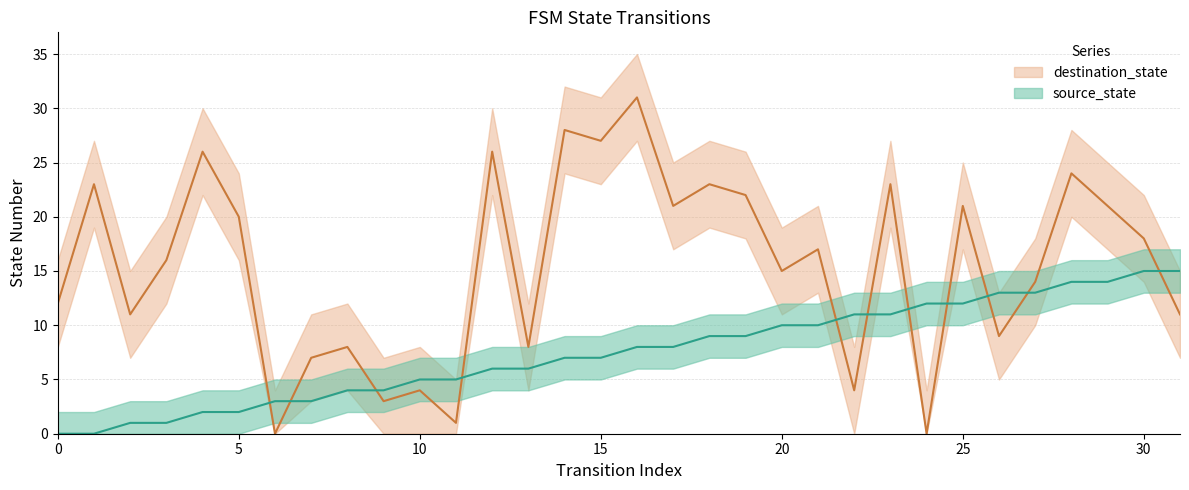

Which series has the largest total across all categories?

destination_state